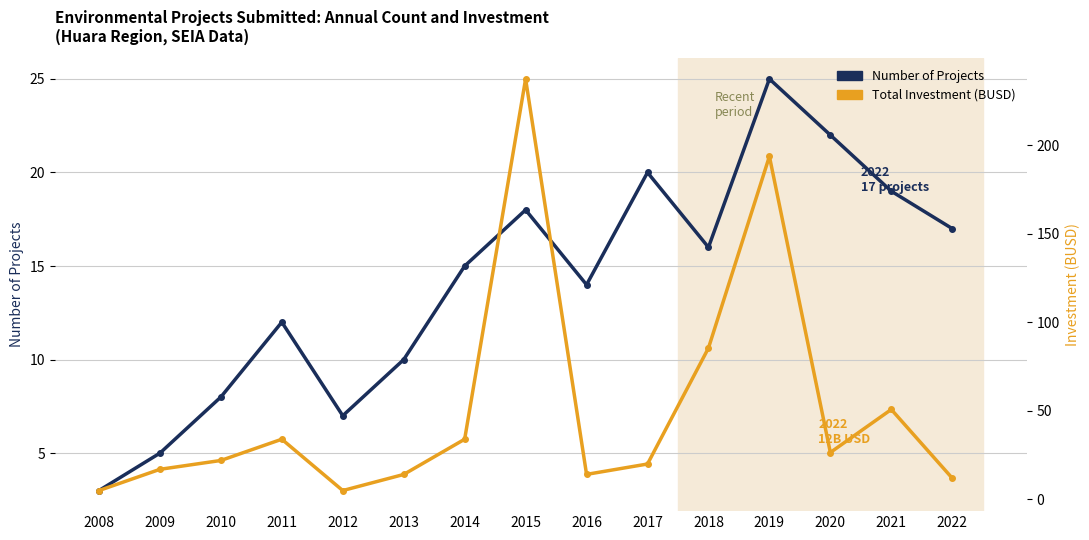

What is the value of the Total Investment (BUSD) point at the 14th from the left?

50.8